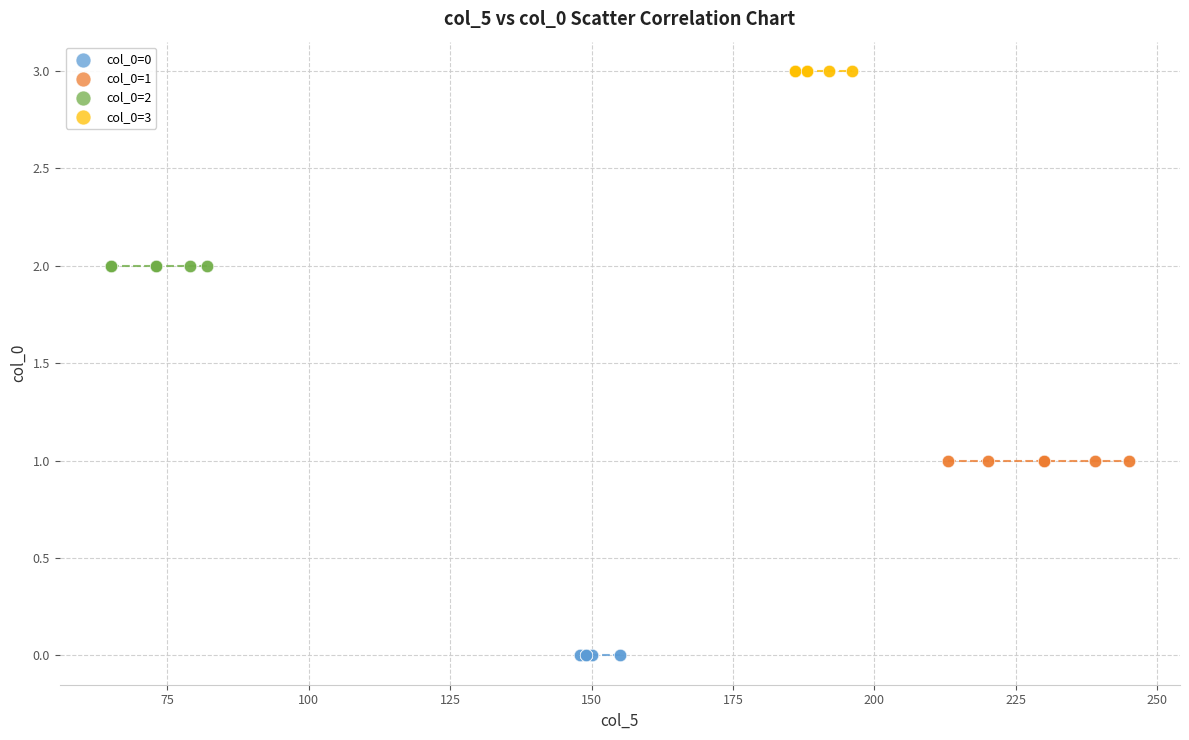

Which series reaches the minimum Y coordinate?

col_0=0